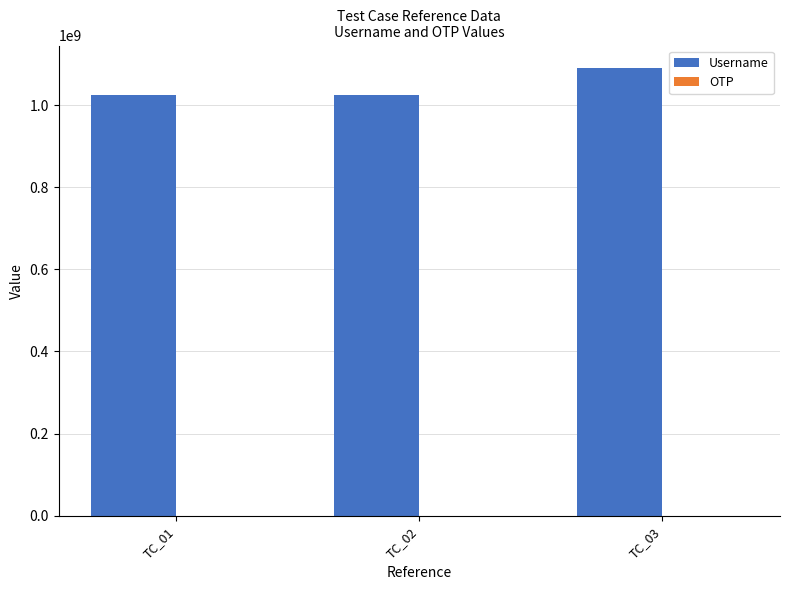

What is the maximum value shown in the chart?

1090500297